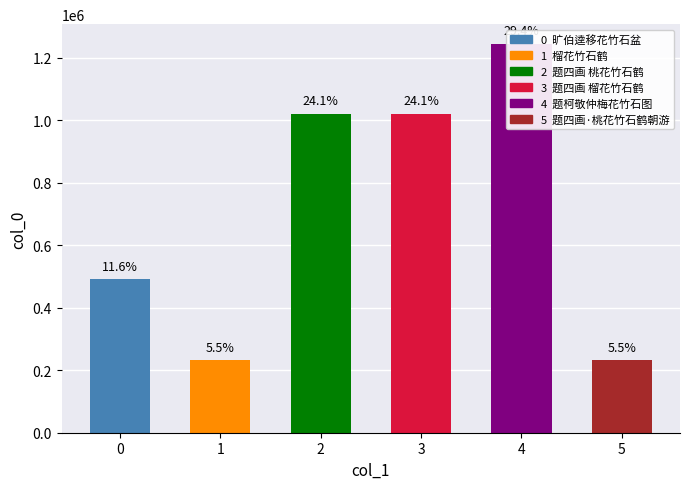

Reading left to right, transcribe all the data shown in this chart.

491376	231625	1020718	1020713	1244916	231644